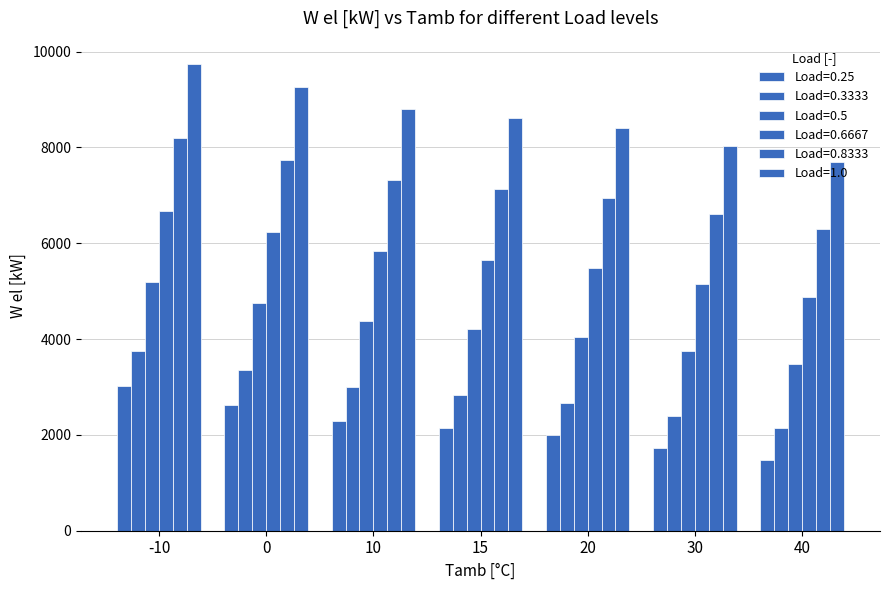

Reading left to right, transcribe all the data shown in this chart.

0.25: 3016.5	2628.5	2287.9	2133.3	1988.0	1721.7	1484.7
0.3333: 3754.3	3348.8	2991.4	2828.5	2674.9	2392.1	2139.0
0.5: 5188.4	4759.4	4380.4	4207.3	4043.4	3741.4	3470.4
0.6667: 6673.4	6227.1	5831.0	5649.6	5476.3	5155.5	4868.5
0.8333: 8198.8	7734.3	7319.4	7127.0	6943.2	6600.7	6290.9
1.0: 9740.0	9251.2	8810.2	8603.9	8406.3	8034.5	7695.1